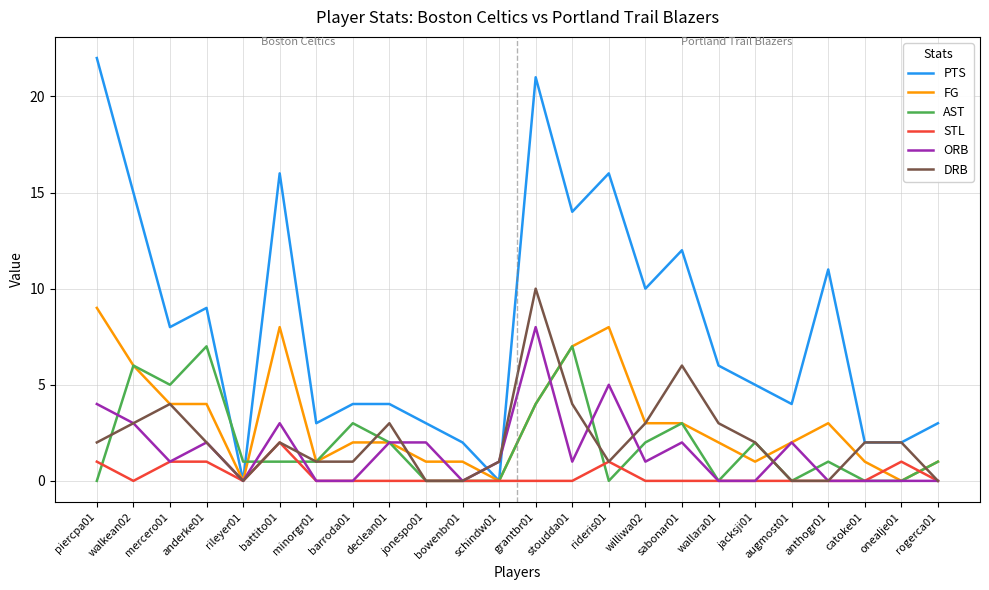

The FG series shows 5 at rileyer01. True or false?

False